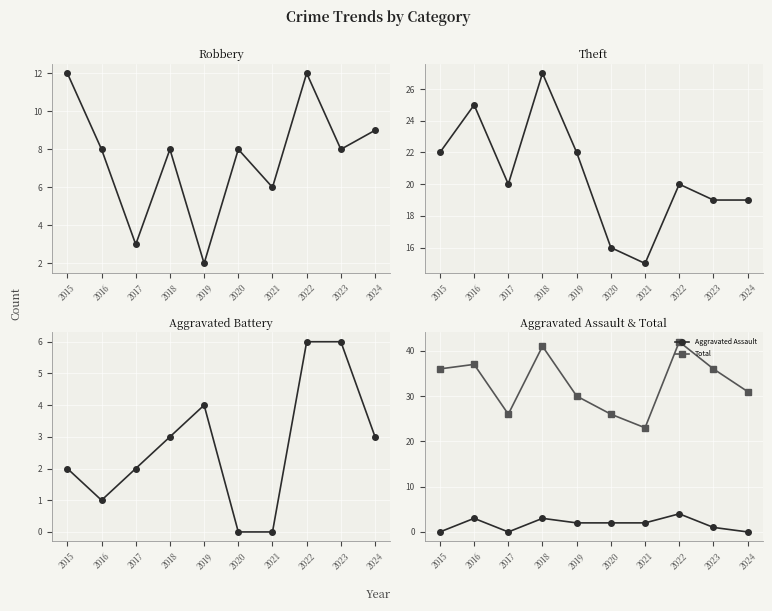

What is the sum of the Robbery values at 2021 and 2017?

9